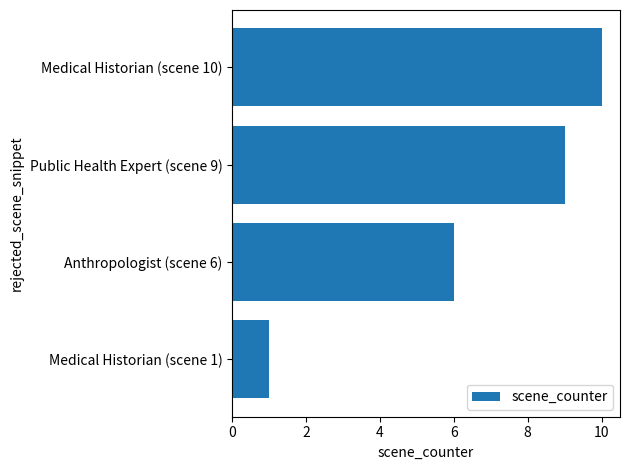

What is the difference between the maximum and minimum values?

9